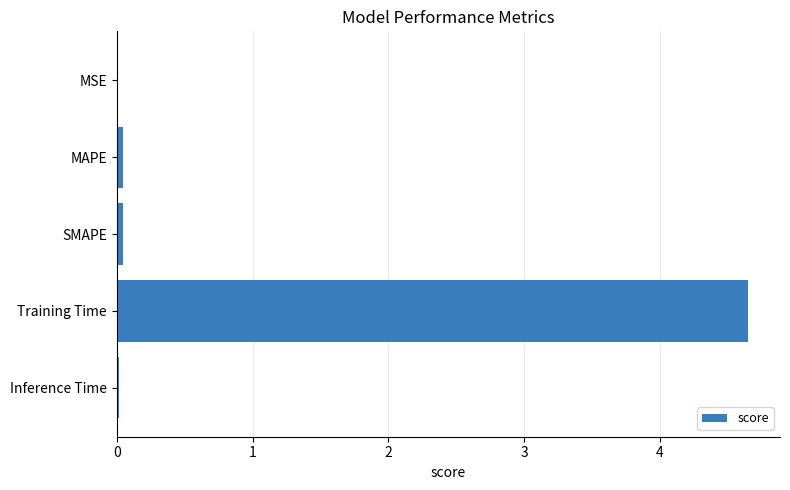

The value at MSE is 0.0. True or false?

True